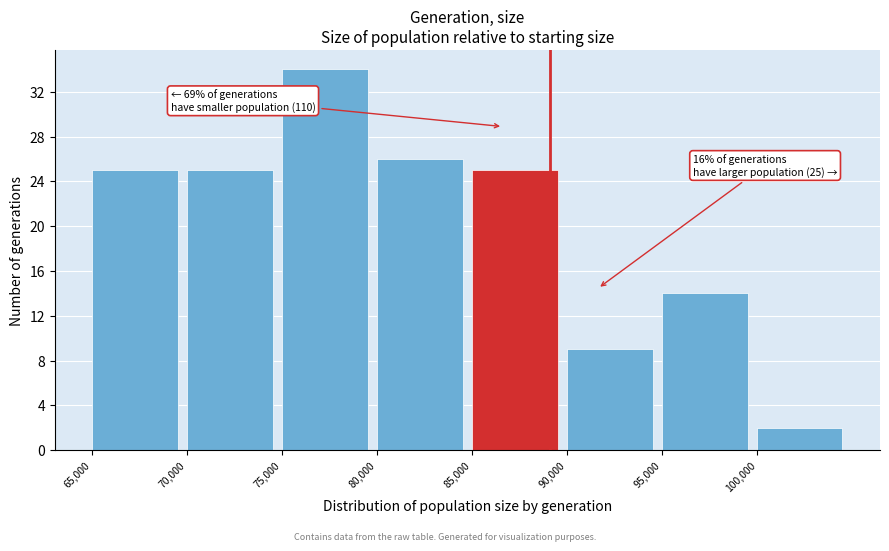

Over which range of the x-axis is the bar tallest?

75000 to 80000